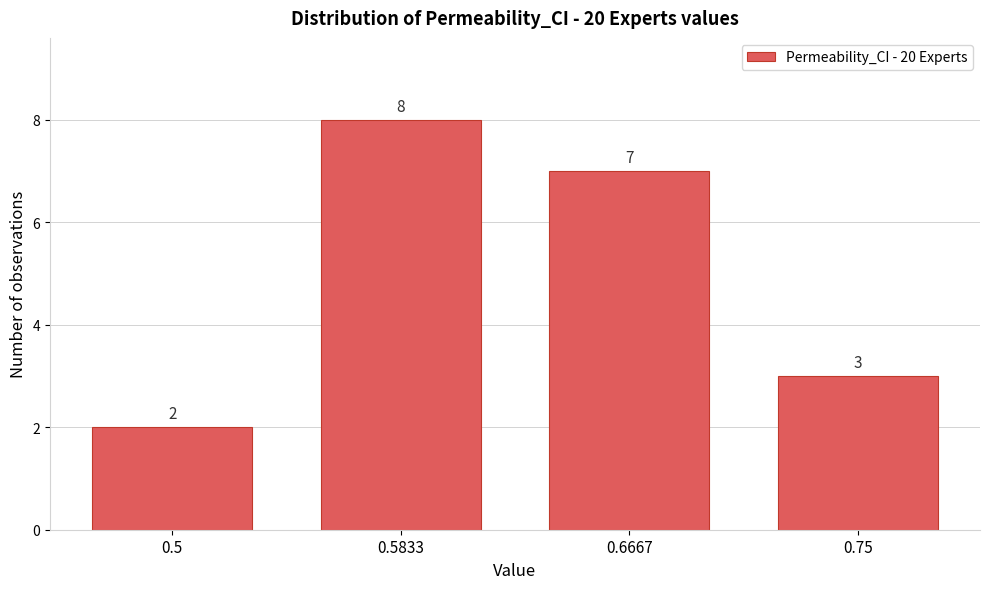

Reading left to right, list all the values displayed in this chart.

2	8	7	3